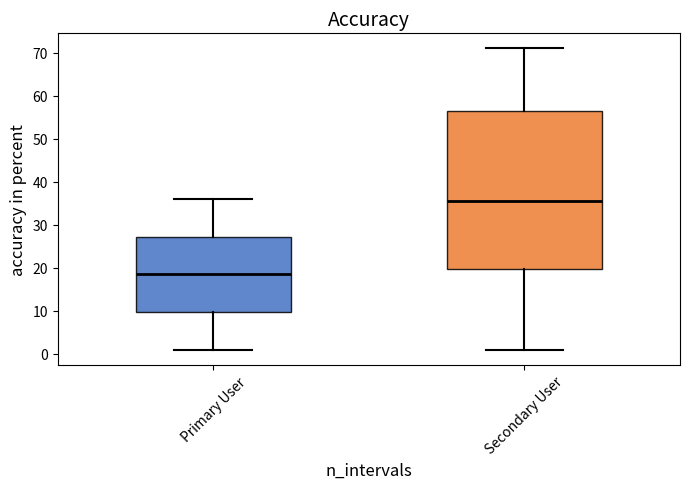

Which box is the tallest, from its lower edge to its upper edge?

Secondary User